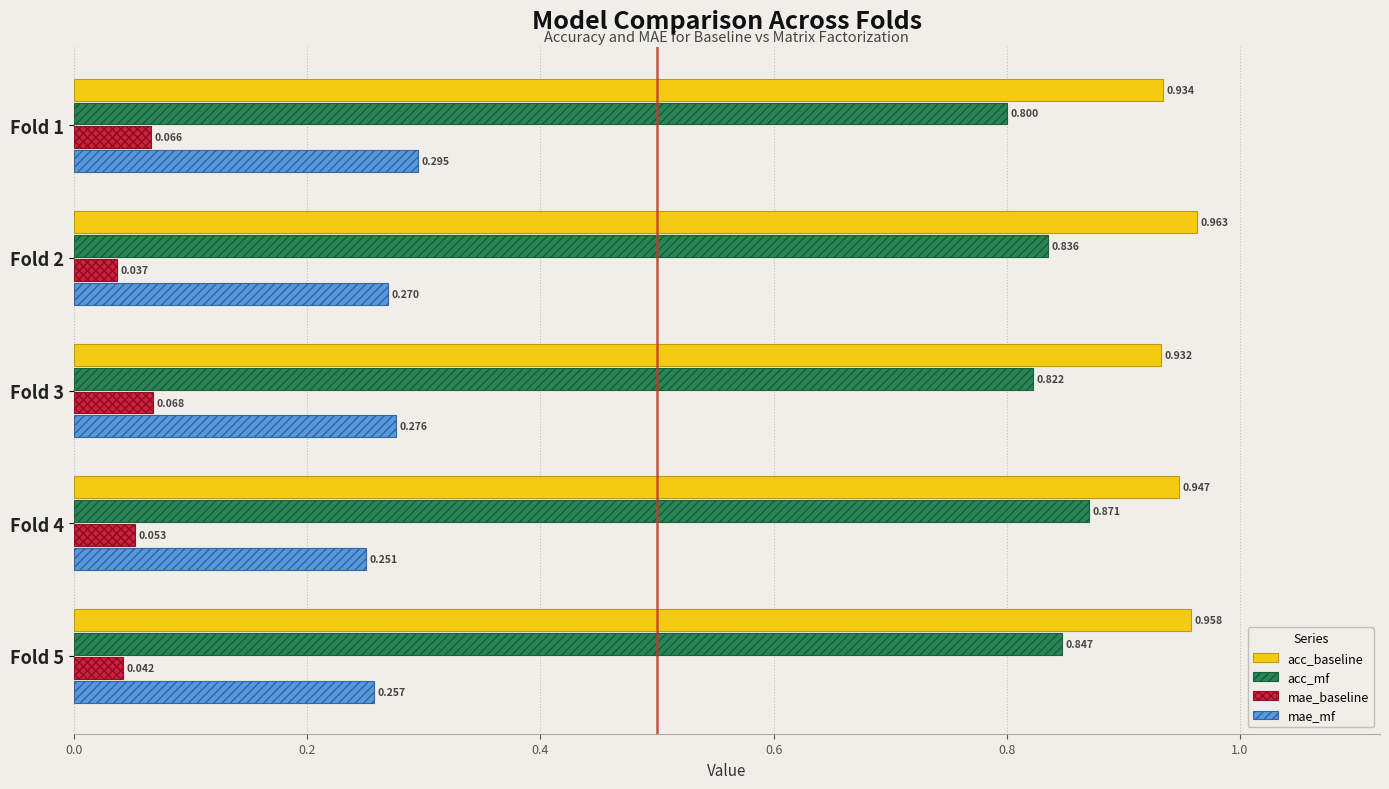

Which series has the largest range (max minus min)?

acc_mf